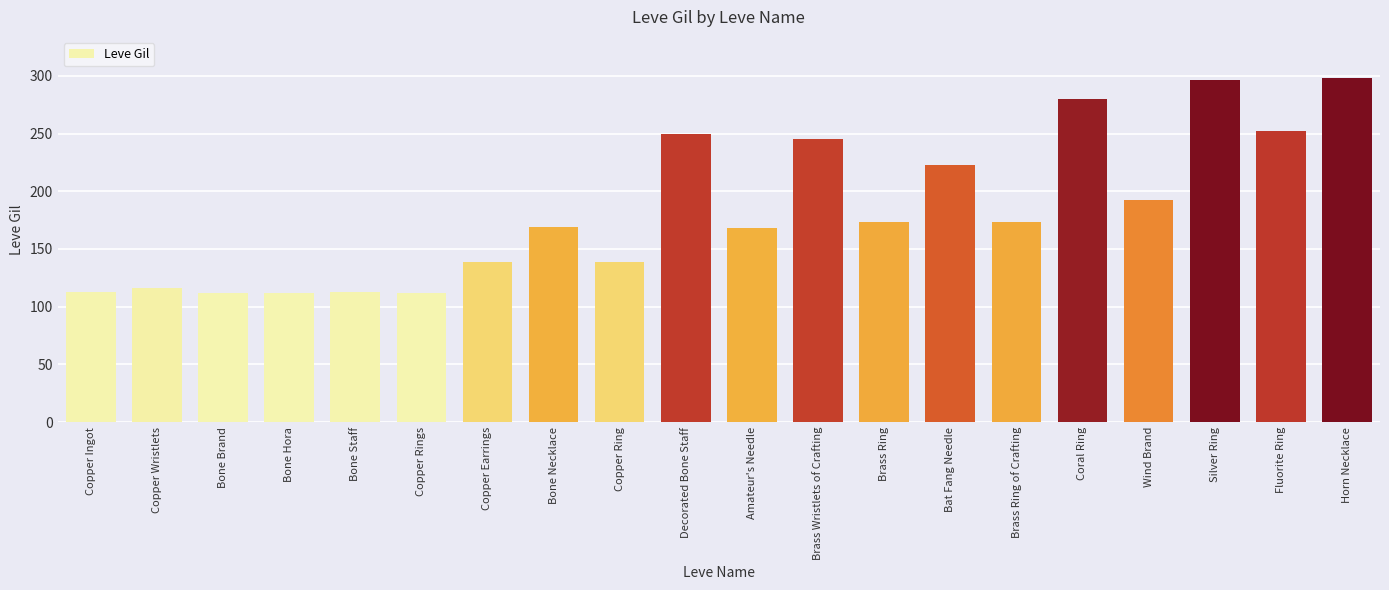

What is the change in value from Copper Earrings to Wind Brand?

+53